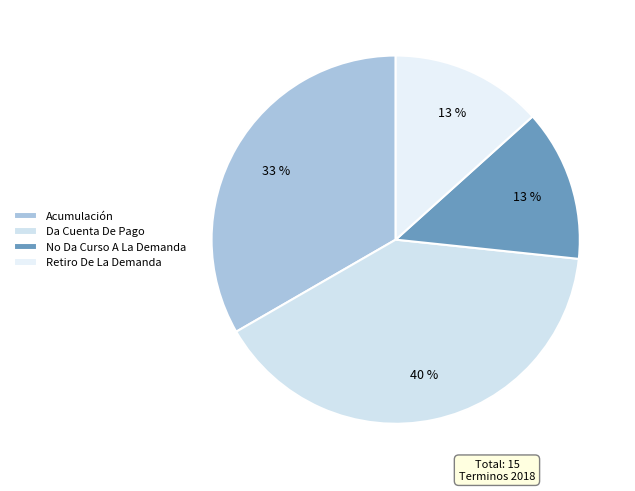

How many segments does this pie chart have?

4